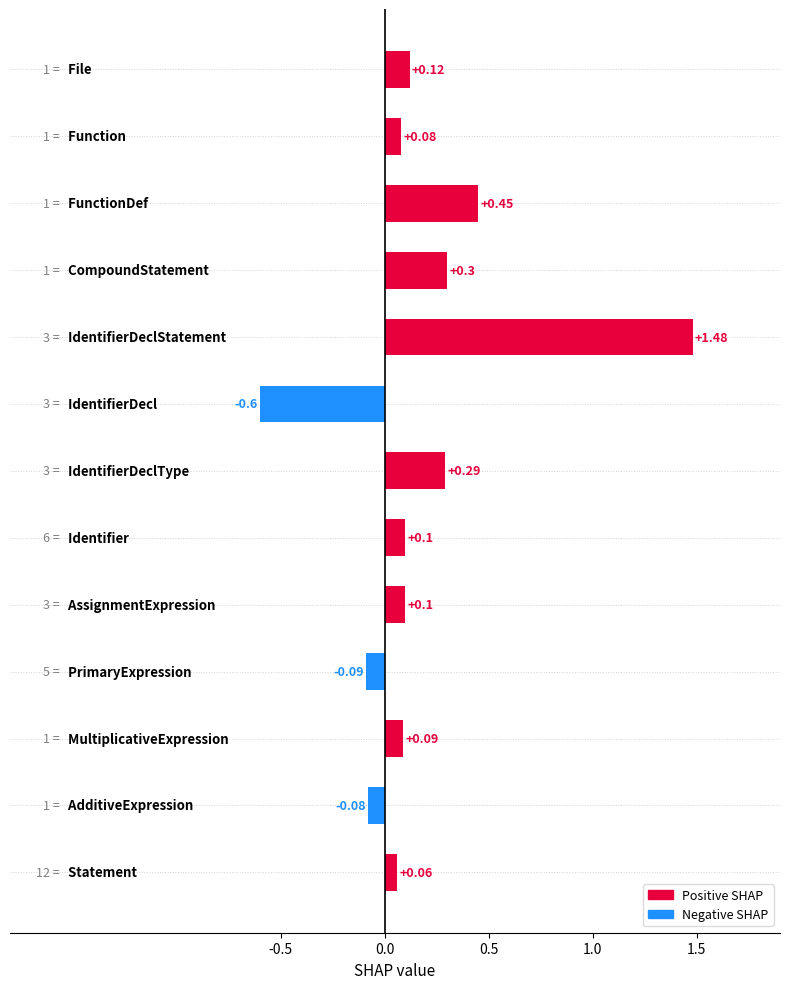

What is the sum of all values?

2.3